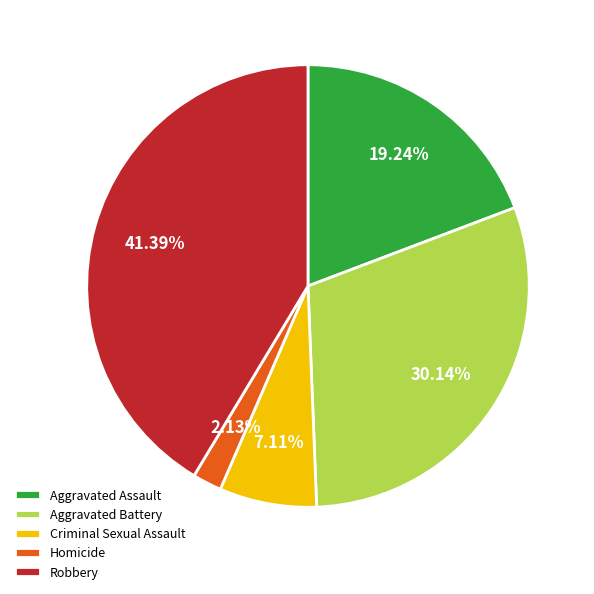

Count the number of slices in the pie.

5